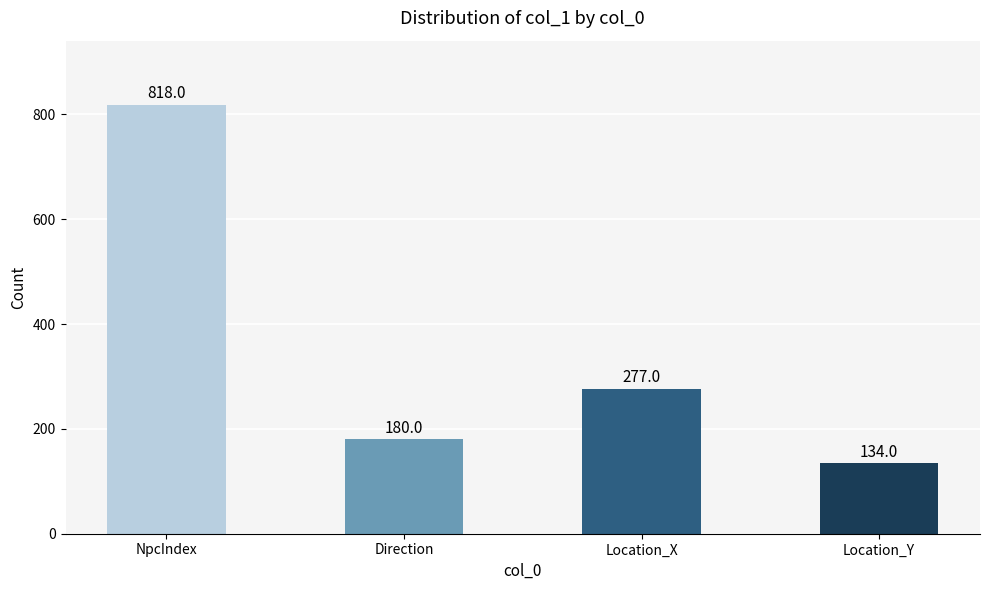

The chart shows a value of 415 at Location_X. True or false?

False